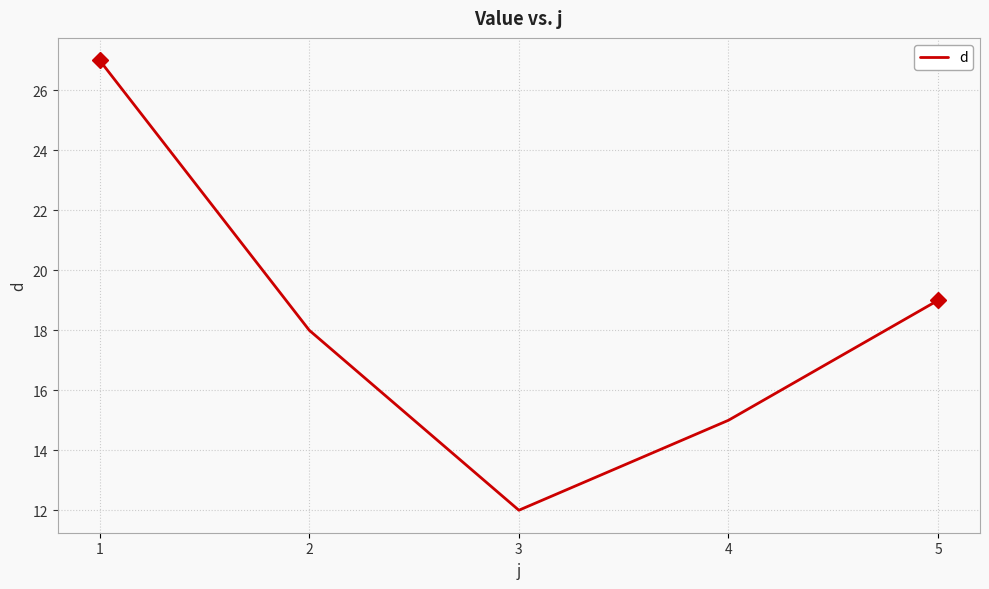

Reading right to left, what are all the values shown in this chart?

19	15	12	18	27